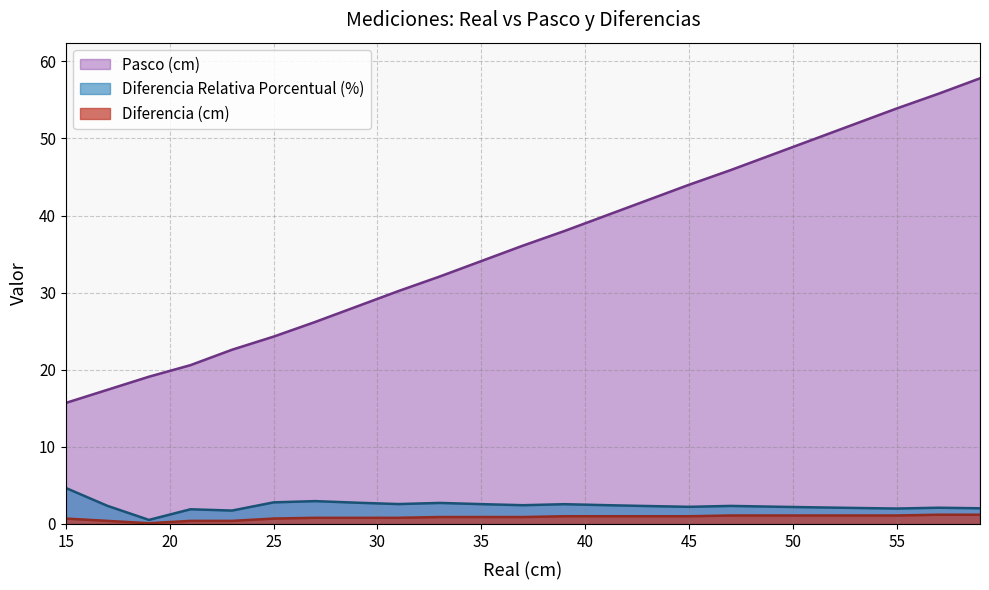

What is the difference between the second highest and minimum values in the Diferencia (cm) series?

1.1